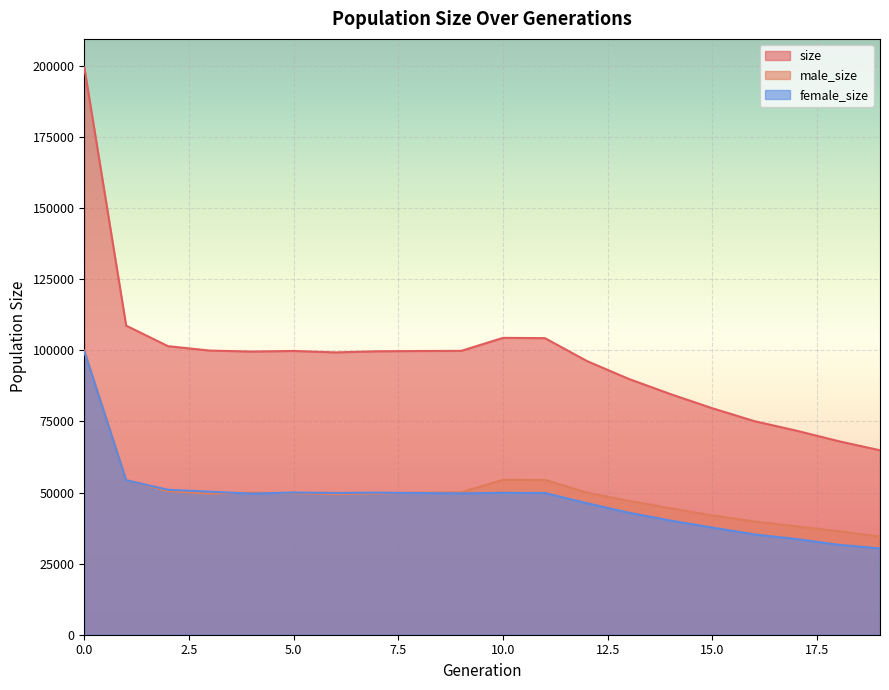

What is the average value of the size series?

97332